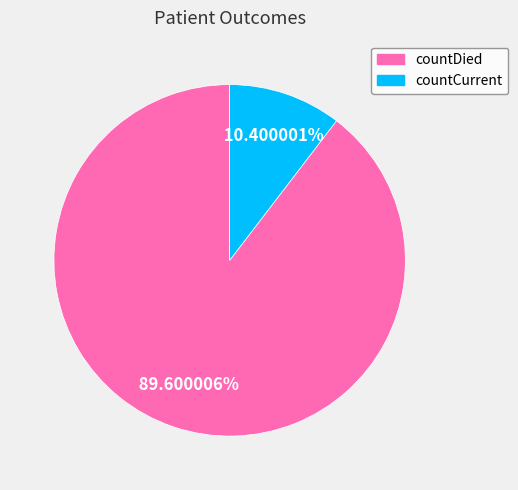

True or false: countDied accounts for 90% of the total.

True